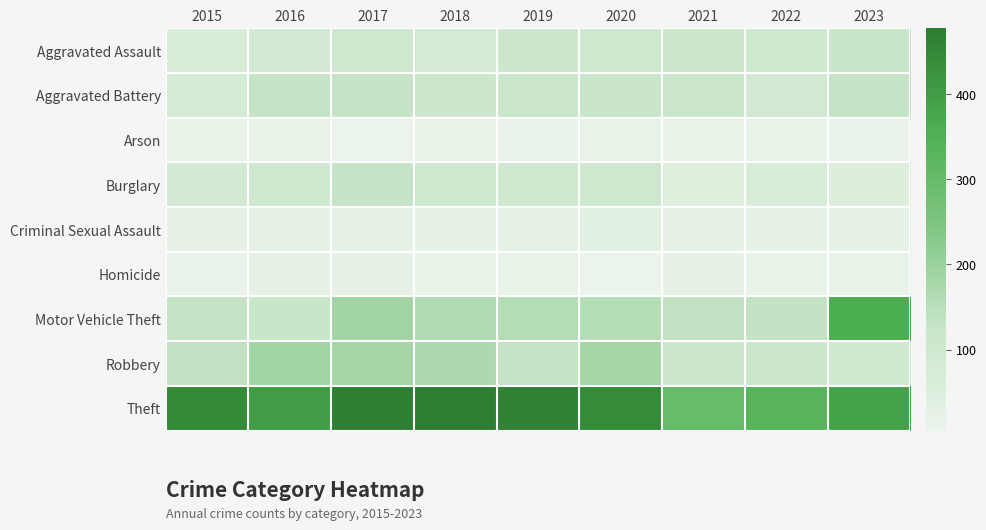

List the series in order of their peak value, lowest first.

Arson, Homicide, Criminal Sexual Assault, Aggravated Assault, Burglary, Aggravated Battery, Robbery, Motor Vehicle Theft, Theft